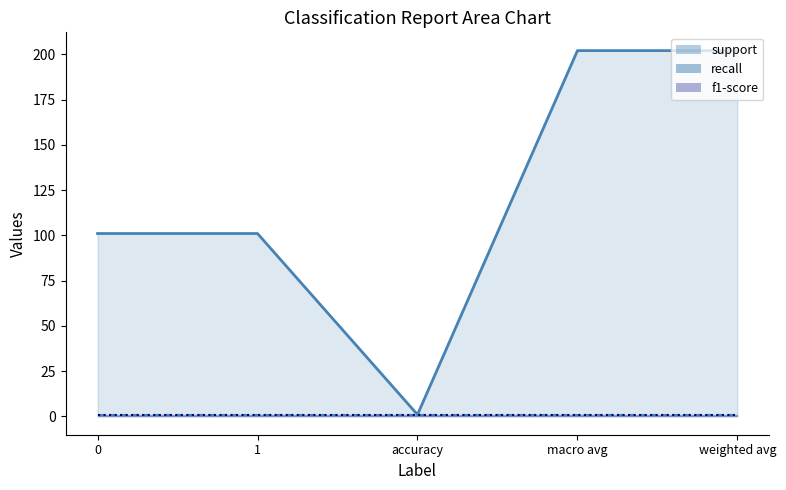

What is the approximate value of recall_line at accuracy?

1